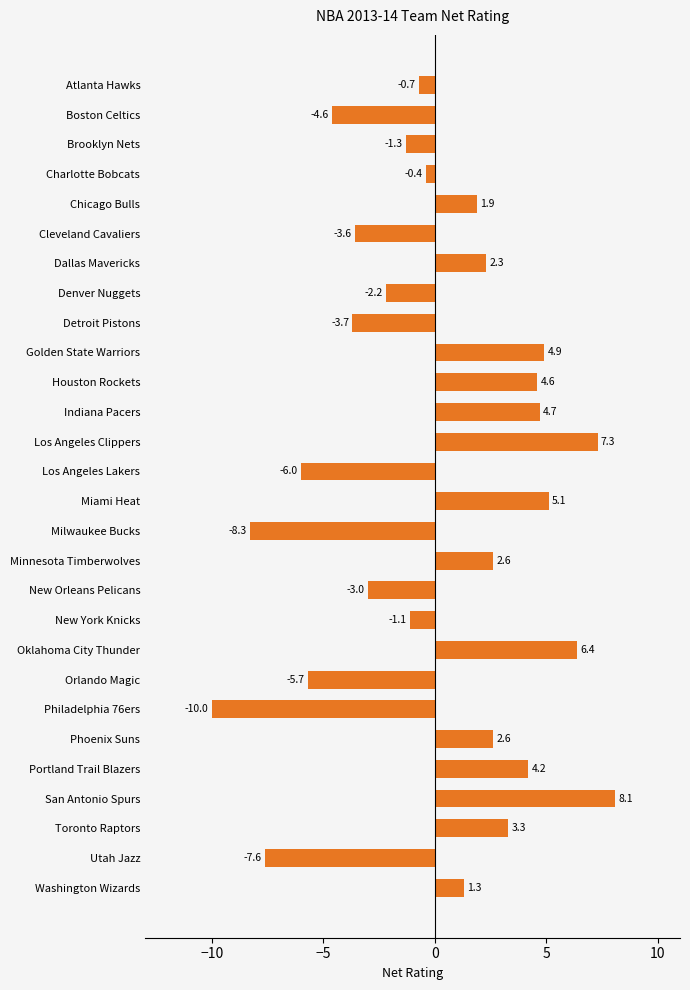

What is the minimum value shown in the chart?

-10.0